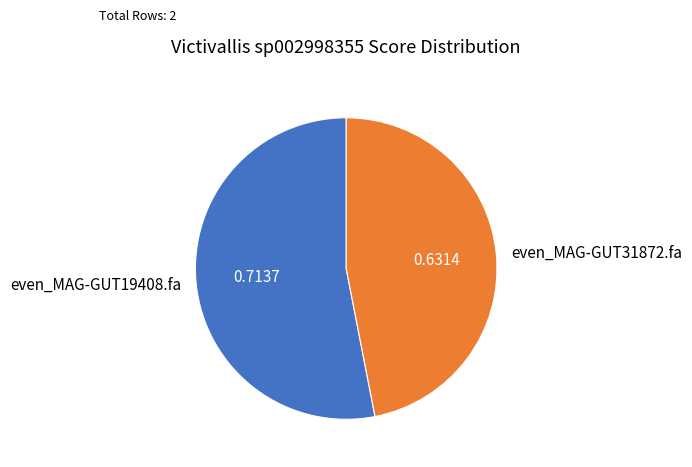

True or false: even_MAG-GUT31872.fa accounts for 58% of the total.

False